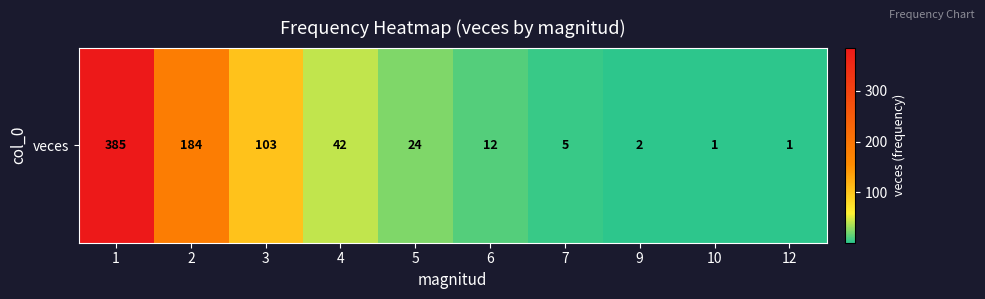

The chart shows a value of 9 at 7. True or false?

False